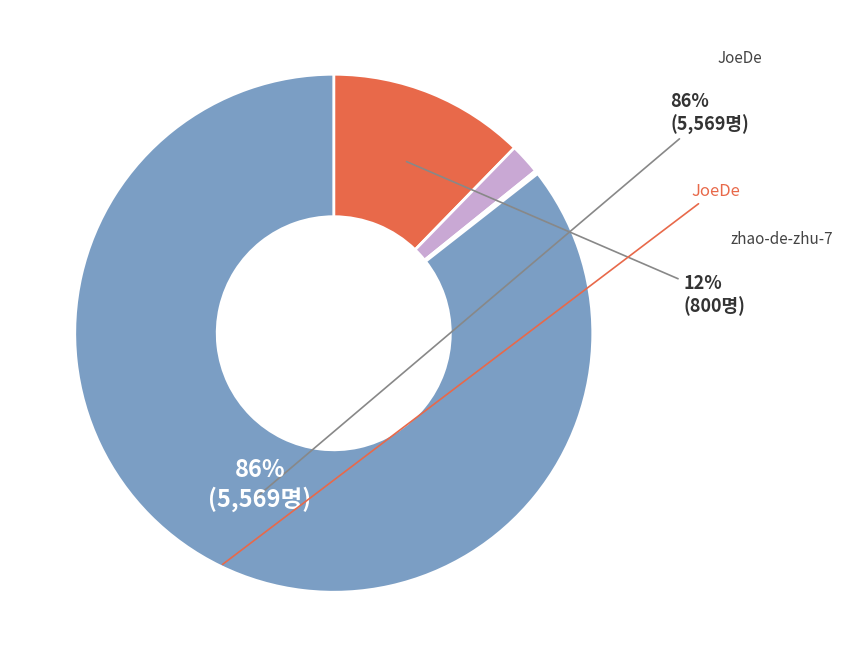

How many segments does this pie chart have?

5